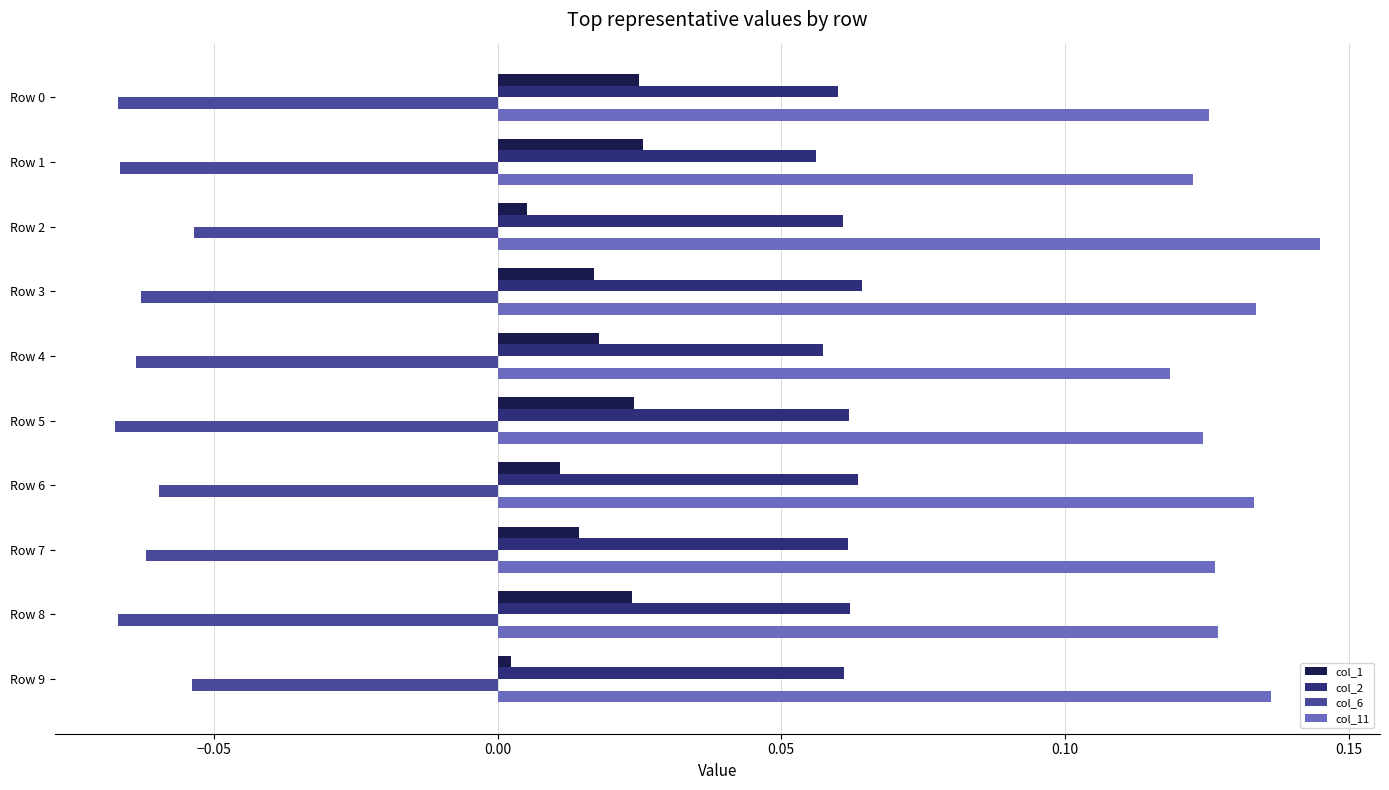

Which series has the largest total across all categories?

col_11